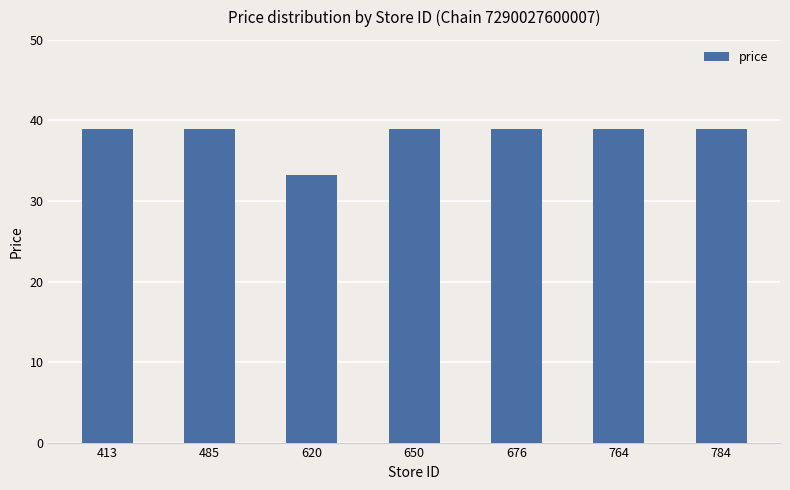

Reading left to right, extract all data points from this chart.

38.9	38.9	33.2	38.9	38.9	38.9	38.9